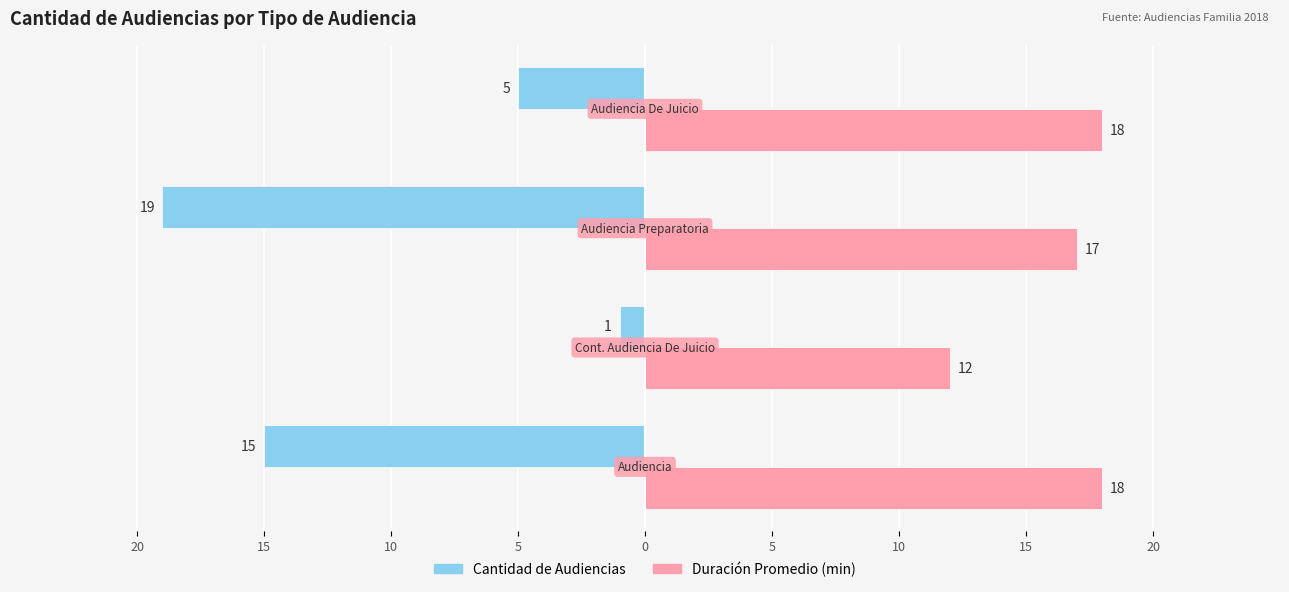

What are all the series names shown in the legend?

Cantidad de Audiencias, Duración Promedio (min)